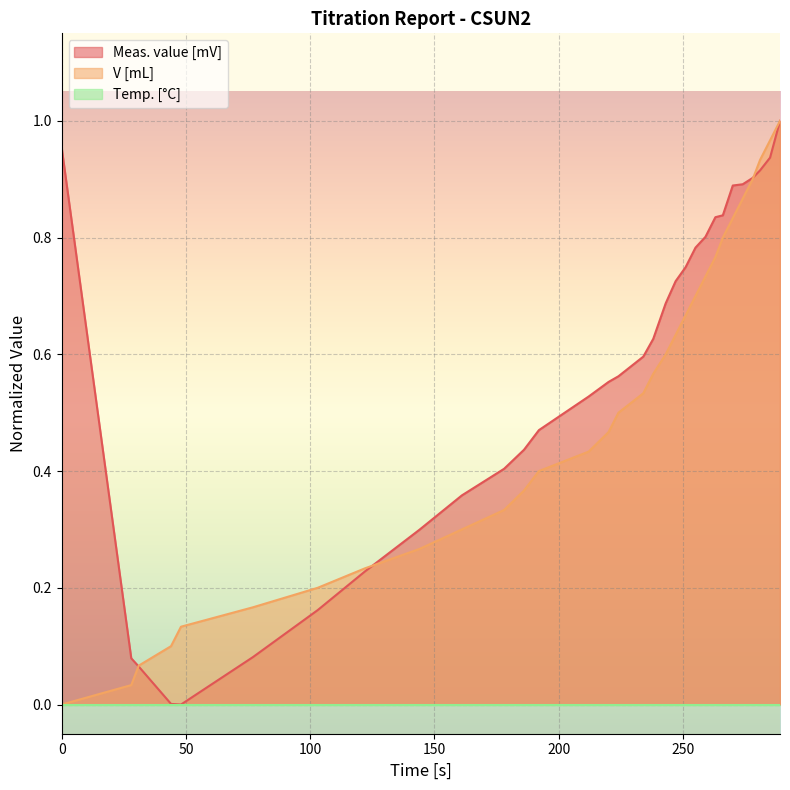

Which series has the largest total across all categories?

Meas. value [mV]